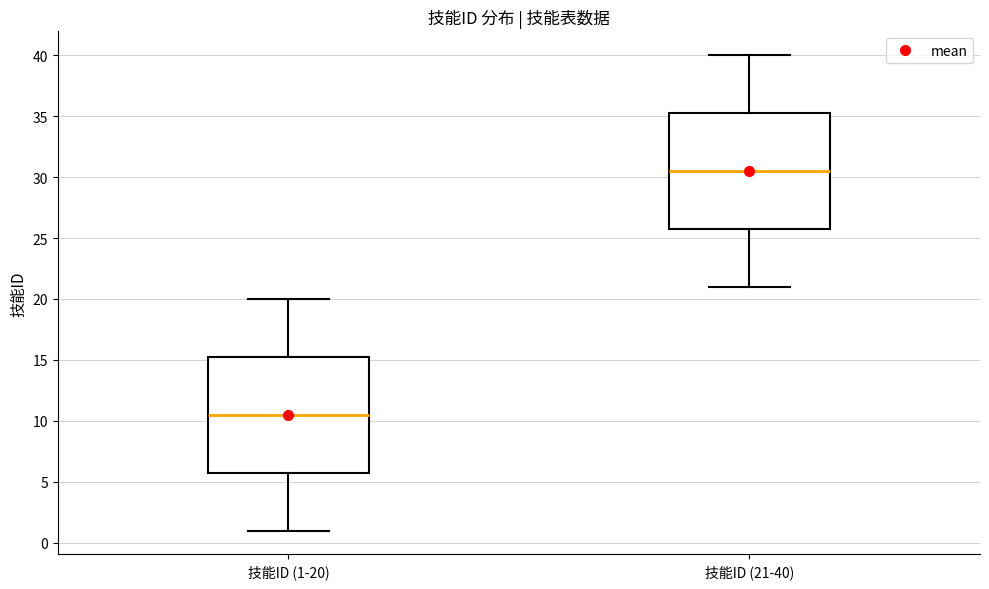

Reading left to right, read every box against the y-axis: the position of its median line, the range the box covers, and the ends of its whiskers. The values are not printed on the chart, so give them approximately, as read against the axis.

技能ID (1-20): median 10.5, box 6.0 to 15.5, whiskers 1.0 to 20.0
技能ID (21-40): median 30.5, box 26.0 to 35.5, whiskers 21.0 to 40.0